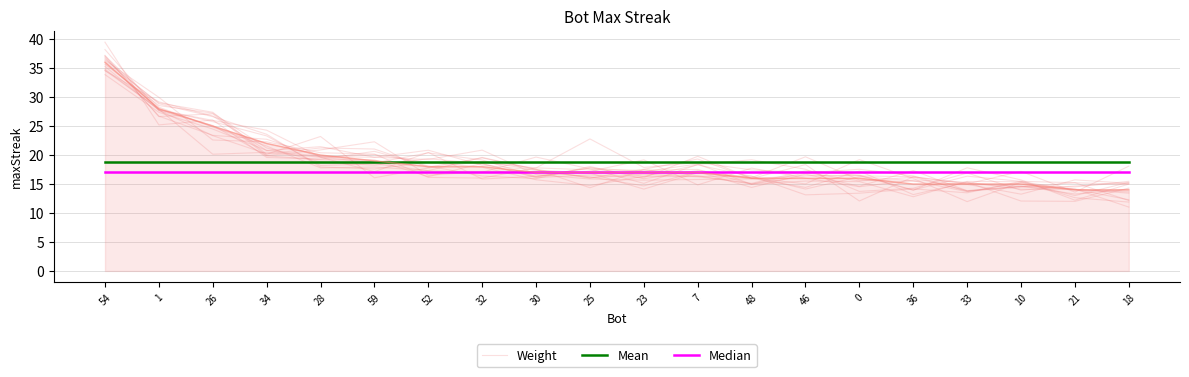

True or false: Mean has more than 0 points higher than both neighbors.

False